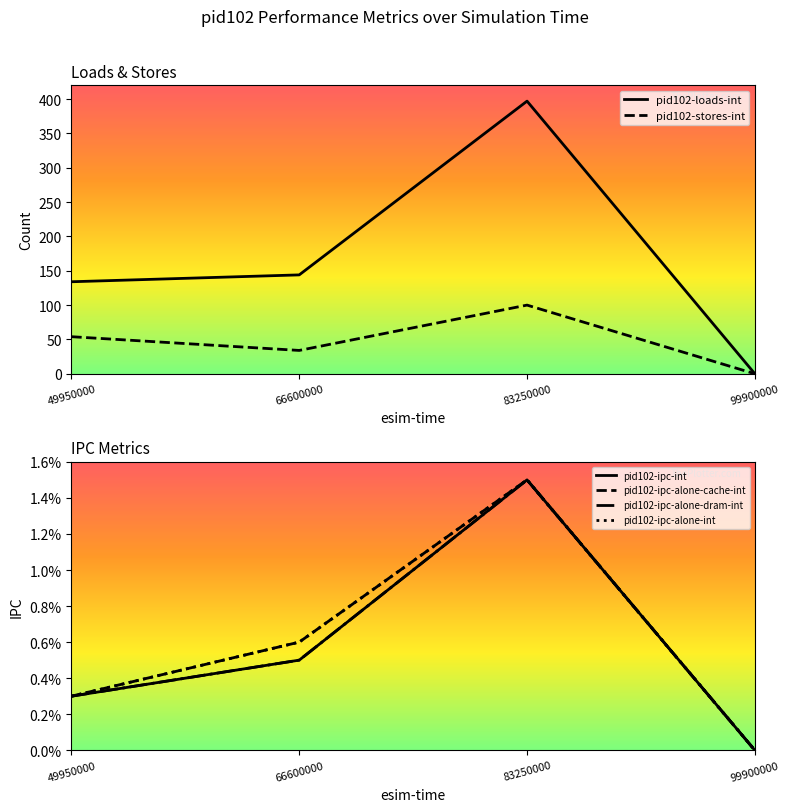

The value of pid102-stores-int at 49950000 is 25. True or false?

False